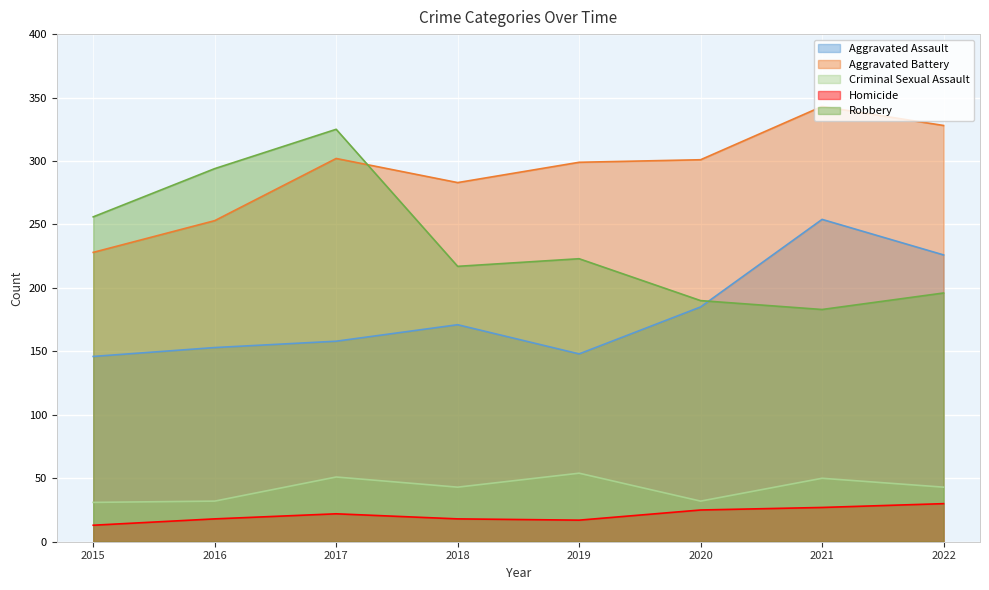

Reading right to left, what are all the values shown in this chart?

Aggravated Assault: 2022=226	2021=254	2020=185	2019=148	2018=171	2017=158	2016=153	2015=146
Aggravated Battery: 2022=328	2021=343	2020=301	2019=299	2018=283	2017=302	2016=253	2015=228
Criminal Sexual Assault: 2022=43	2021=50	2020=32	2019=54	2018=43	2017=51	2016=32	2015=31
Homicide: 2022=30	2021=27	2020=25	2019=17	2018=18	2017=22	2016=18	2015=13
Robbery: 2022=196	2021=183	2020=190	2019=223	2018=217	2017=325	2016=294	2015=256